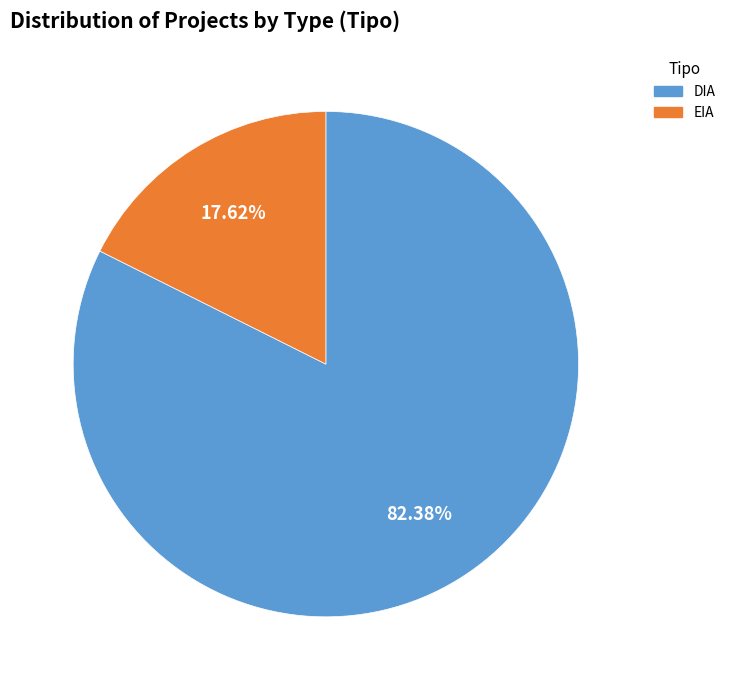

How many slices are in this pie chart?

2